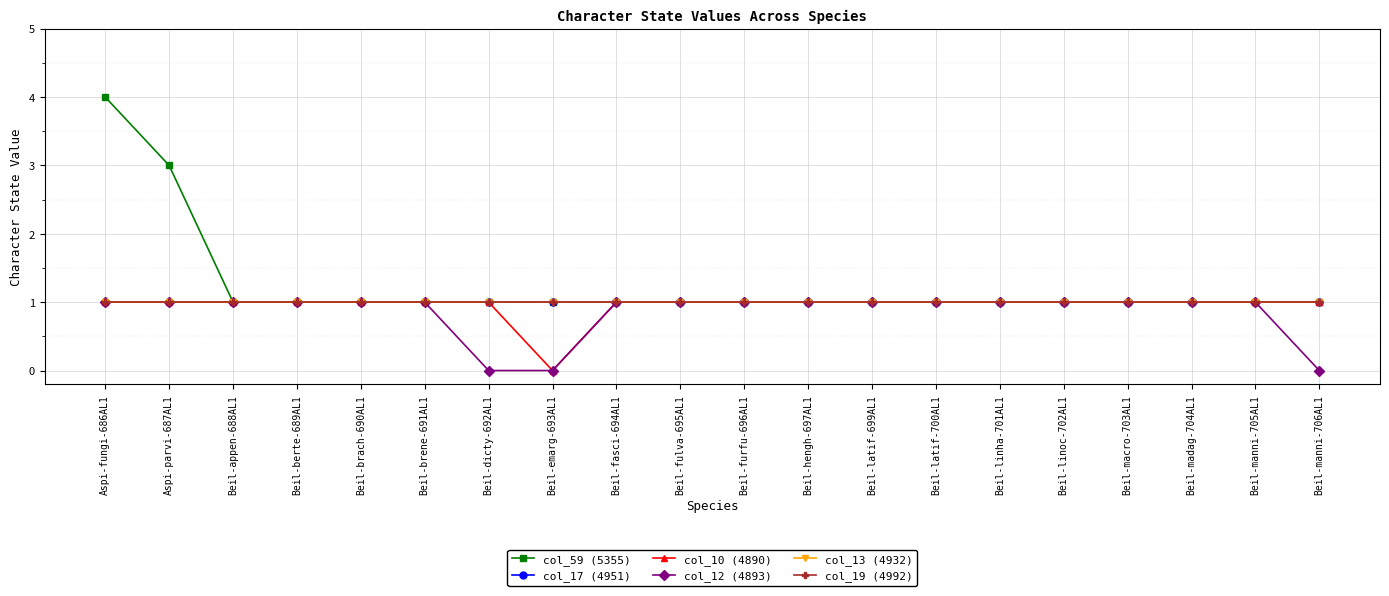

Is this an area chart (filled region under the line)?

No